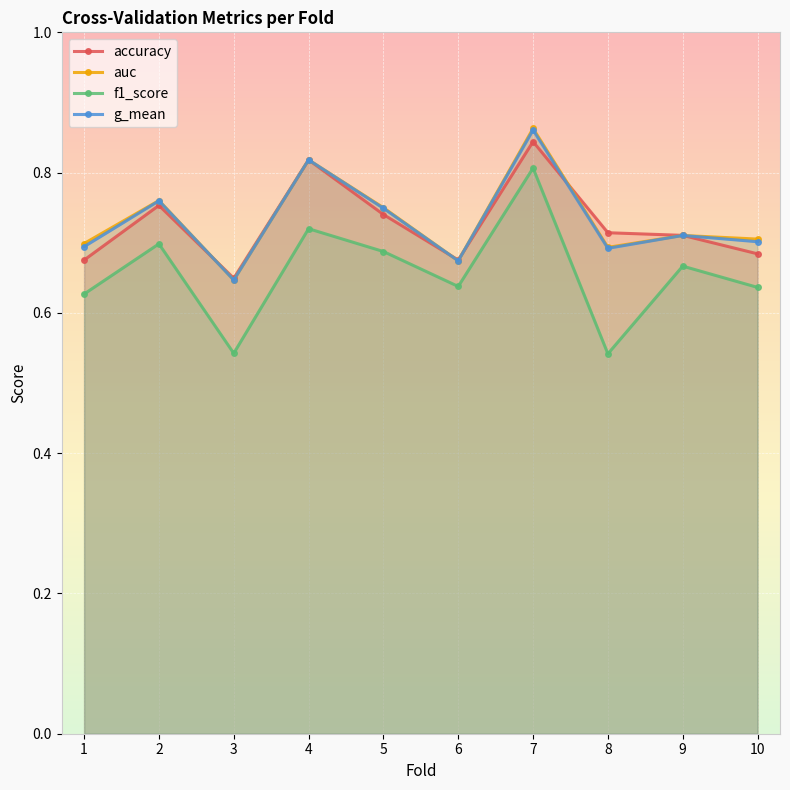

In g_mean, how many points are higher than both neighbors (excluding endpoints)?

4